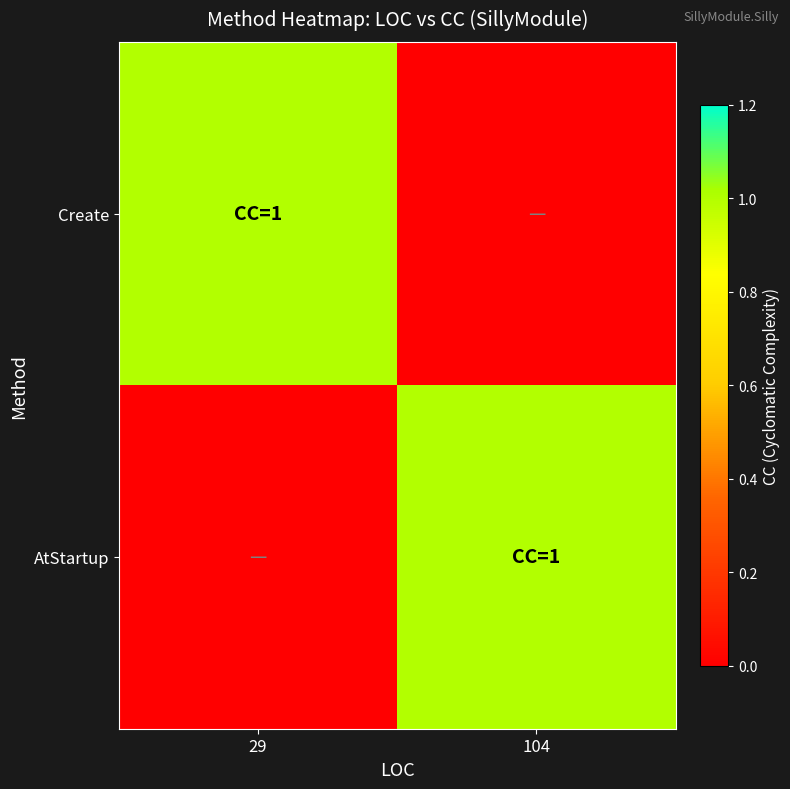

List the series in order of their peak value, highest first.

Create, AtStartup